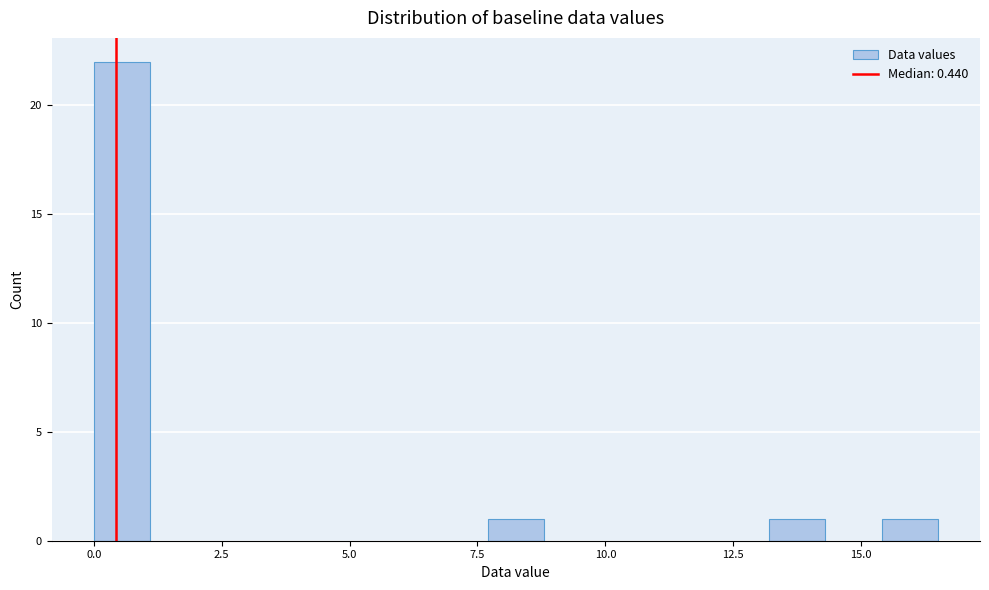

Read against the x-axis, roughly where is the centre of the tallest bar?

0.5